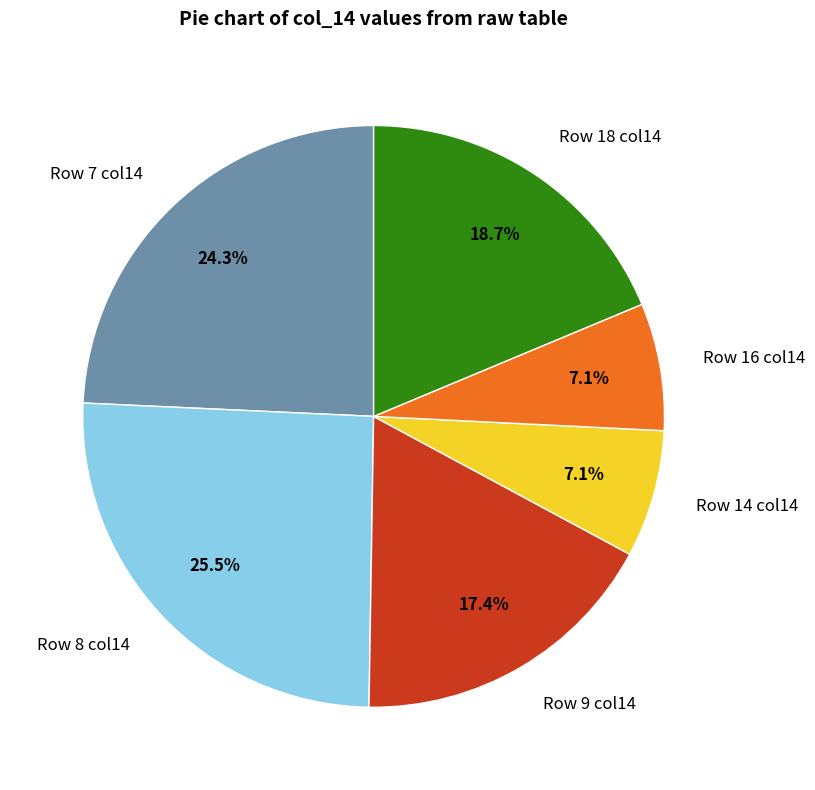

Is there a majority slice in this chart?

No